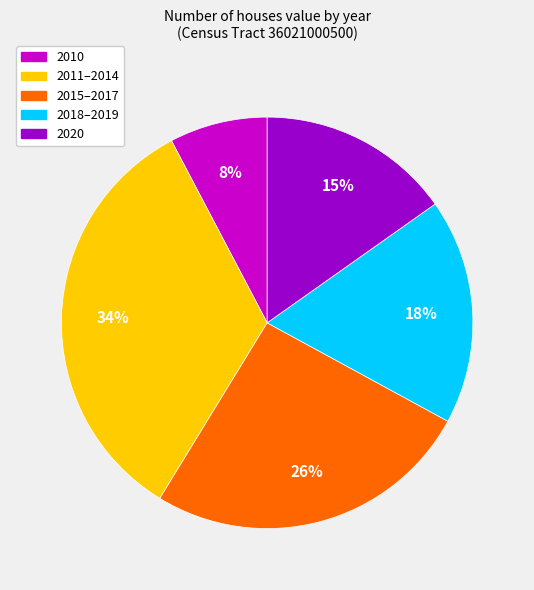

The 2010 slice represents 13% of the pie. True or false?

False